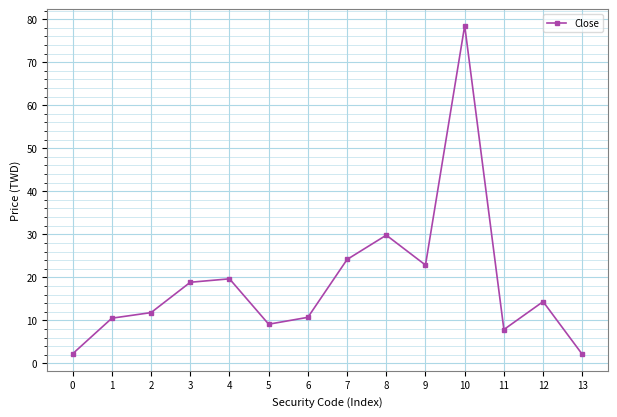

What value does the data have at 8?

29.8